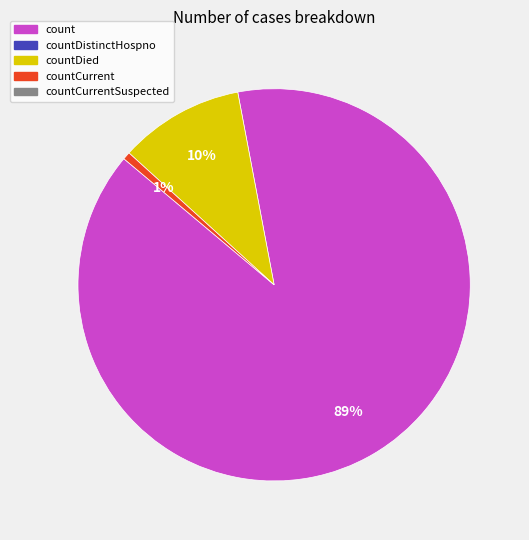

How many slices are in this pie chart?

3